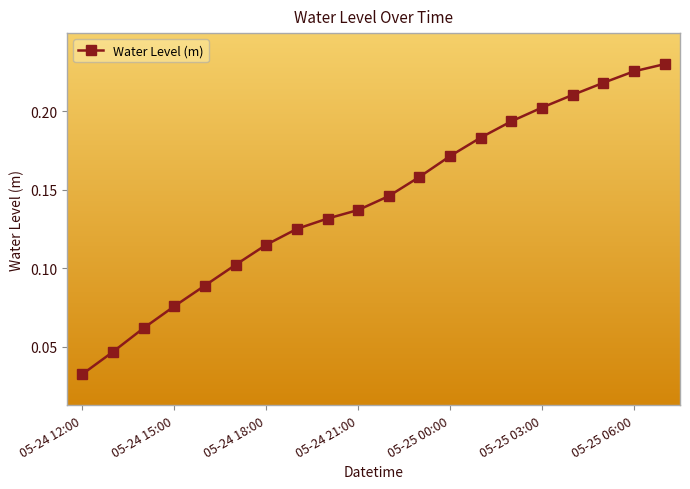

True or false: there are more than 1 points higher than both neighbors.

False